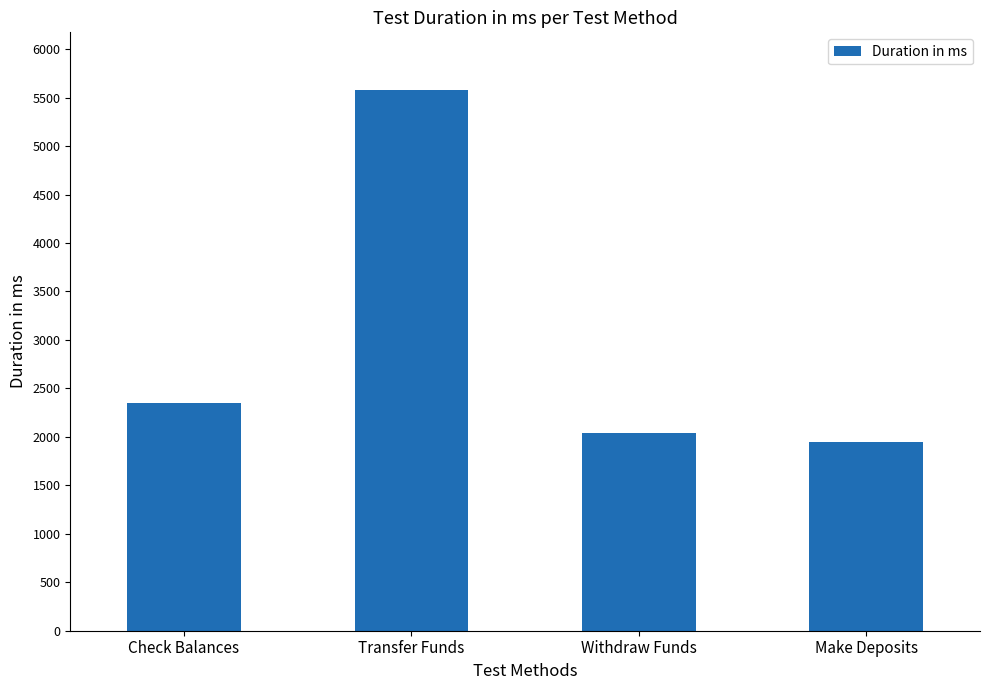

Between Withdraw Funds and Make Deposits, which is larger?

Withdraw Funds